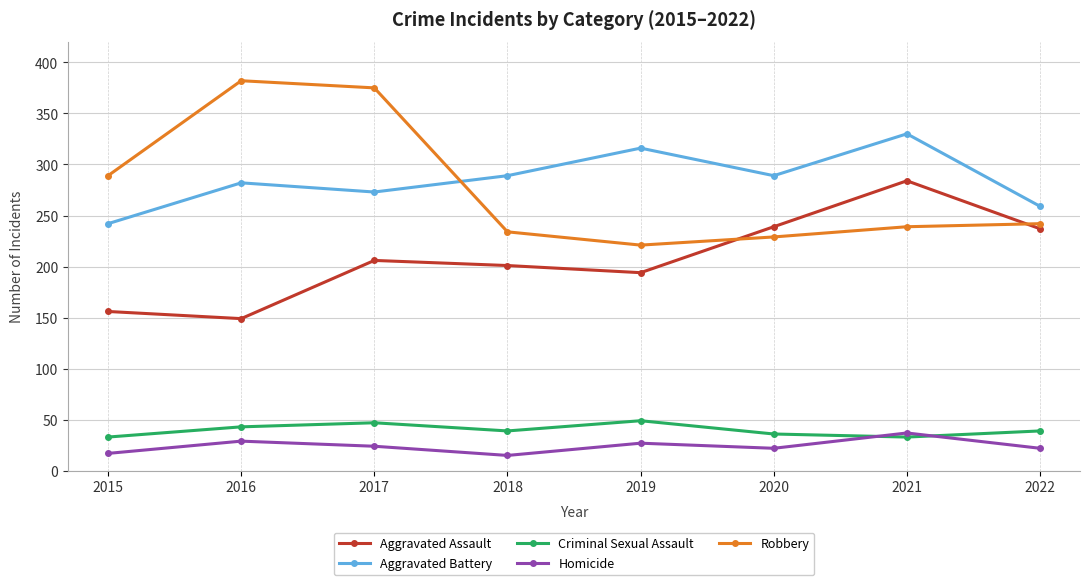

Which series has the largest range (max minus min)?

Robbery